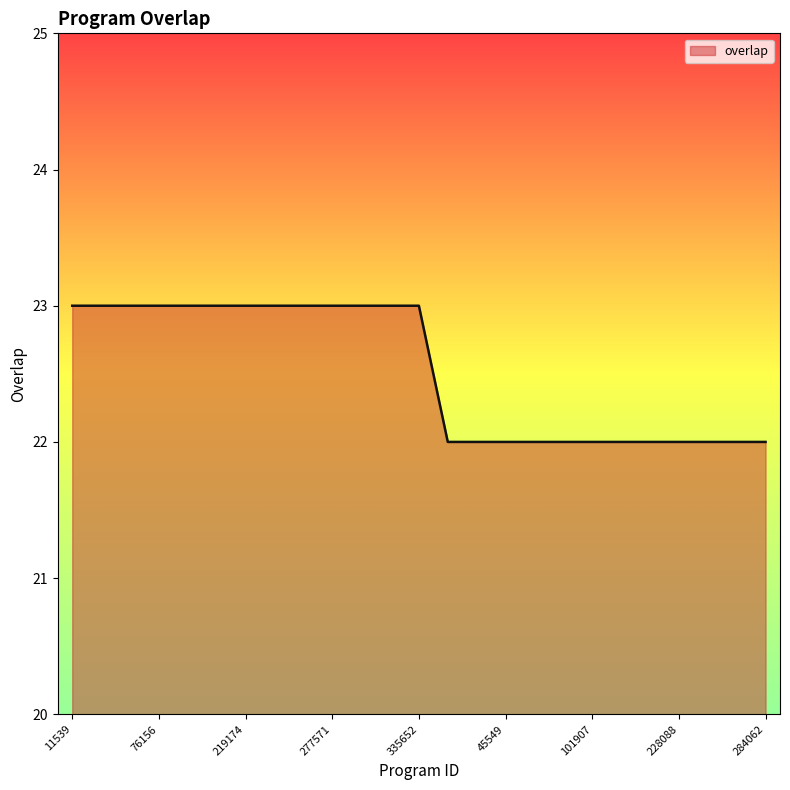

Does the chart have visible grid lines?

No